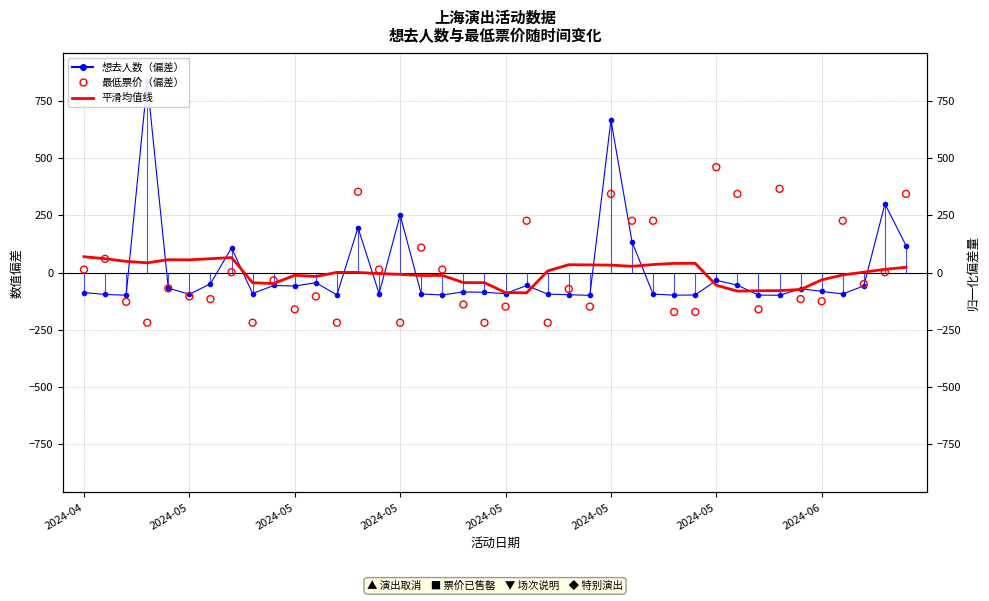

Which series contains the lowest Y value?

最低票价（偏差）